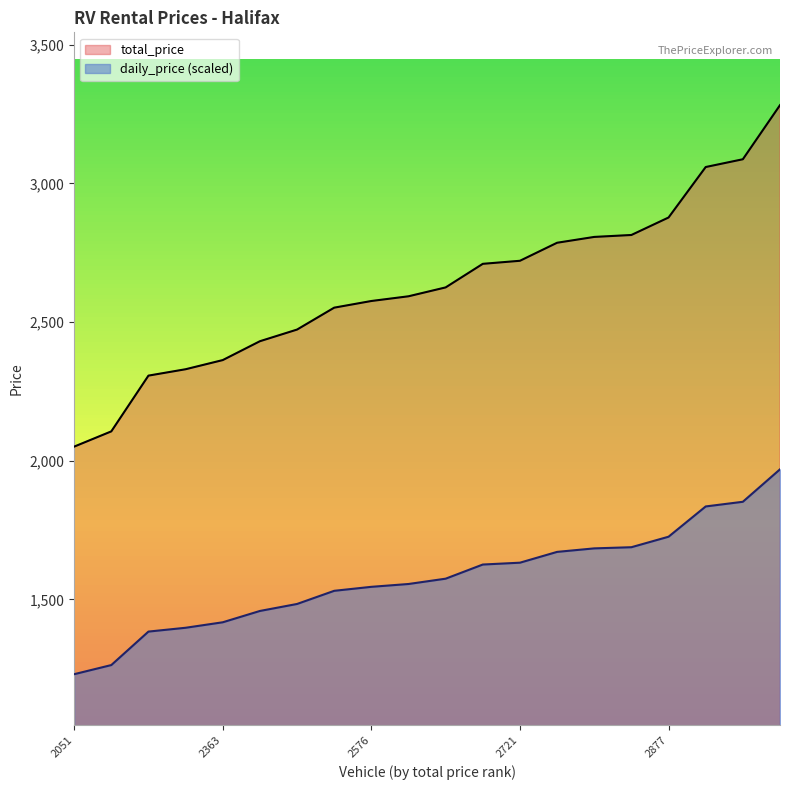

Reading right to left, extract all data points from this chart.

total_price: 3282.0	3087.0	3059.0	2877.0	2814.0	2807.0	2786.0	2721.0	2710.0	2625.0	2593.0	2576.0	2552.0	2473.0	2431.0	2363.0	2330.0	2307.0	2106.0	2051.0
daily_price: 1969.2	1852.2	1835.4	1726.2	1688.4	1684.2	1671.6	1632.6	1626.0	1575.0	1555.8	1545.6	1531.2	1483.8	1458.6	1417.8	1398.0	1384.2	1263.6	1230.6